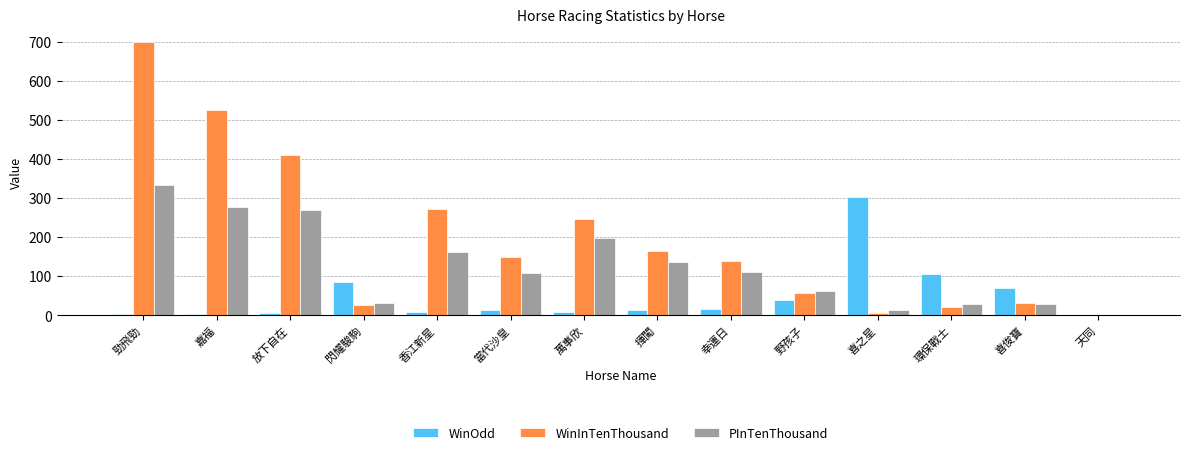

Which category has the highest value in the PInTenThousand series?

勁飛勁